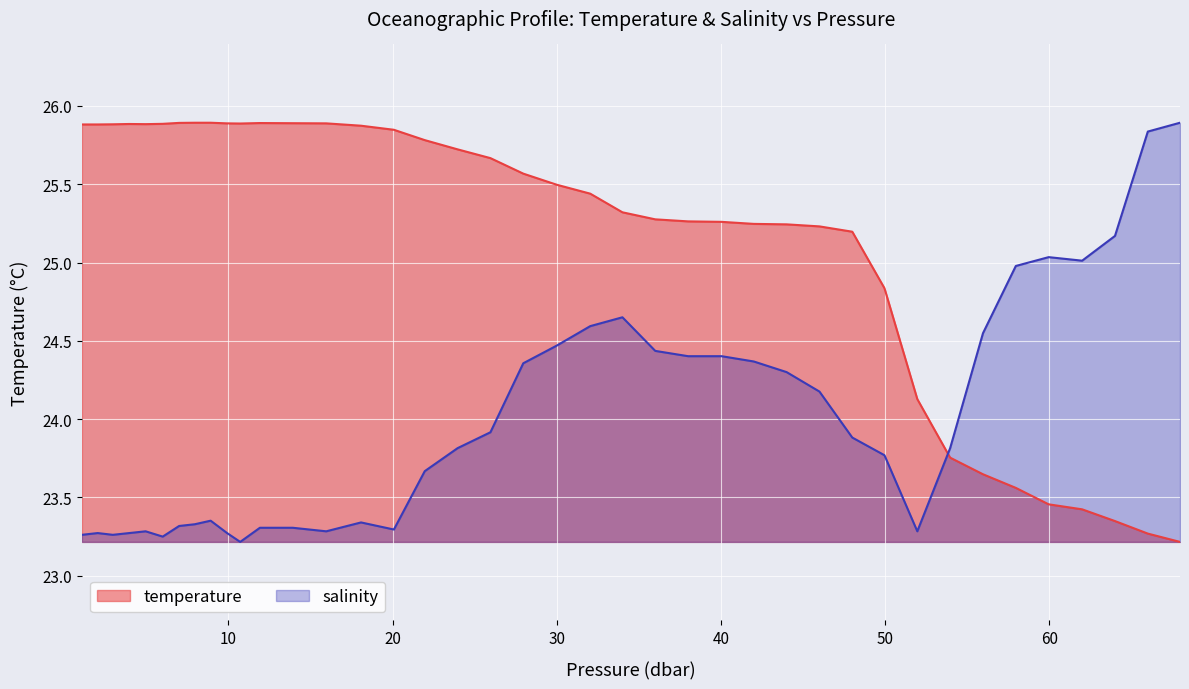

What is the value of the temperature point at the 36th from the left?

23.5